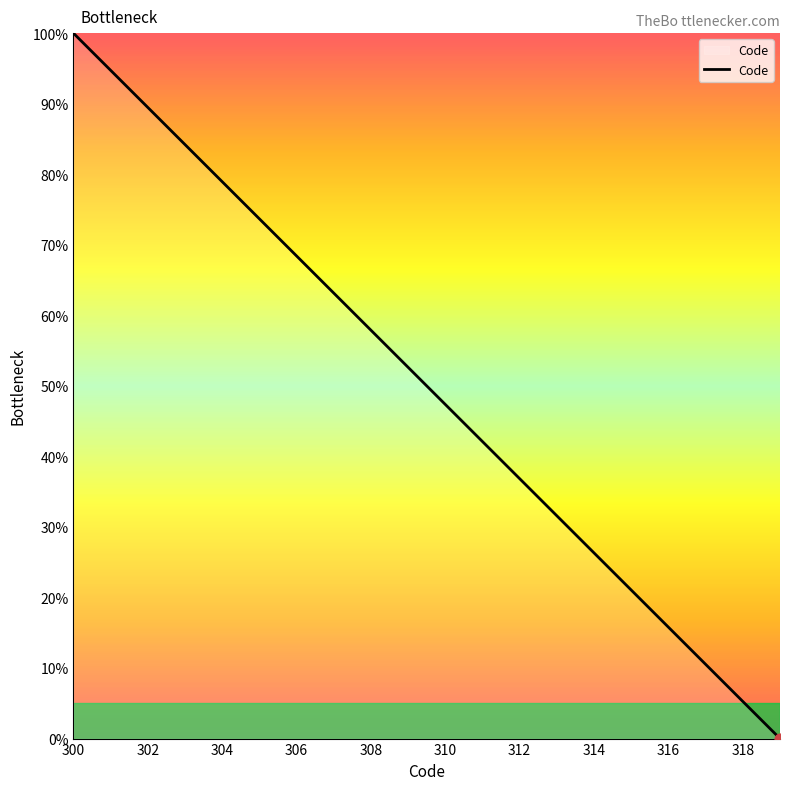

What is the difference between the maximum and minimum values?

100.0